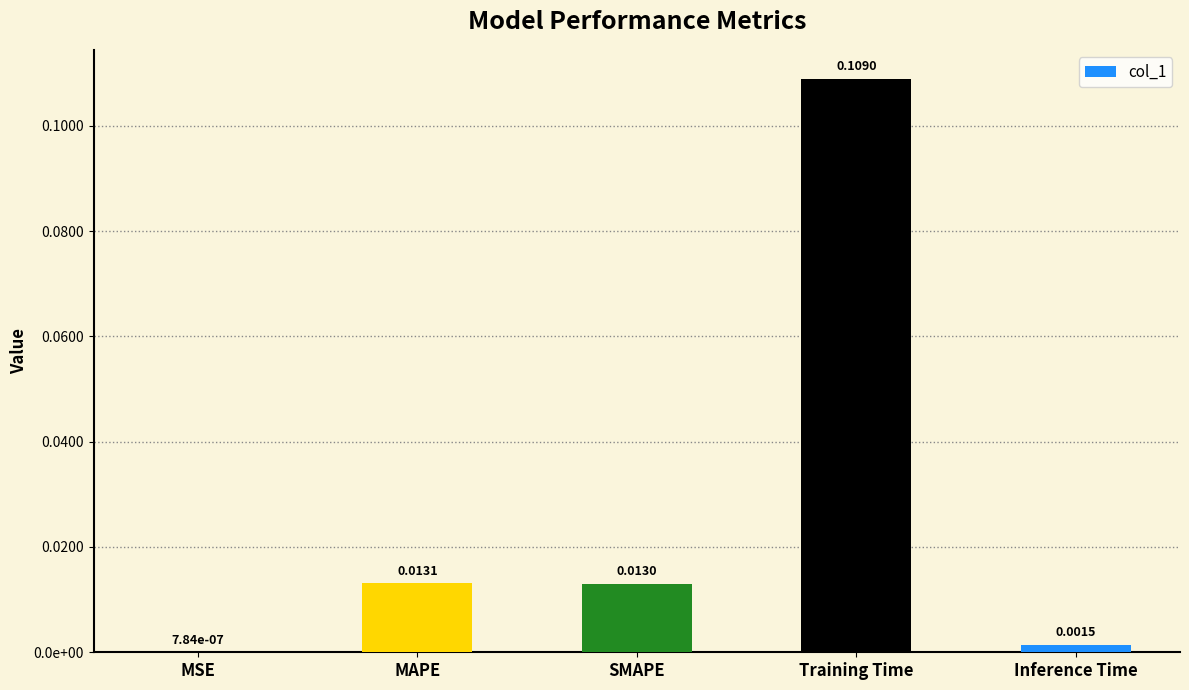

Are the bars horizontal?

No